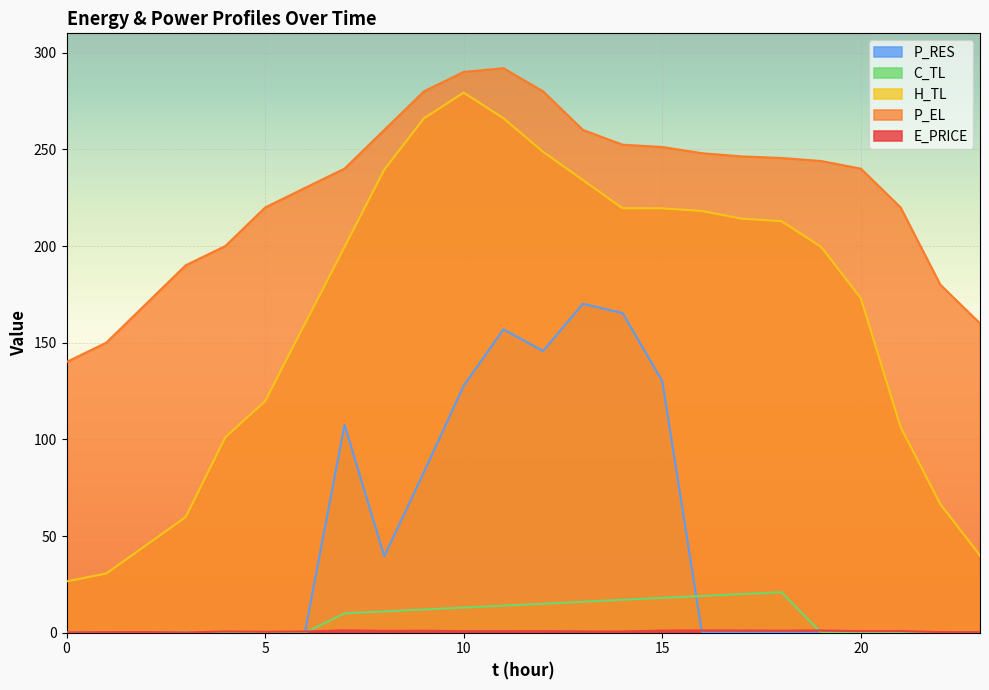

Where does the P_EL series first go above 243?

8